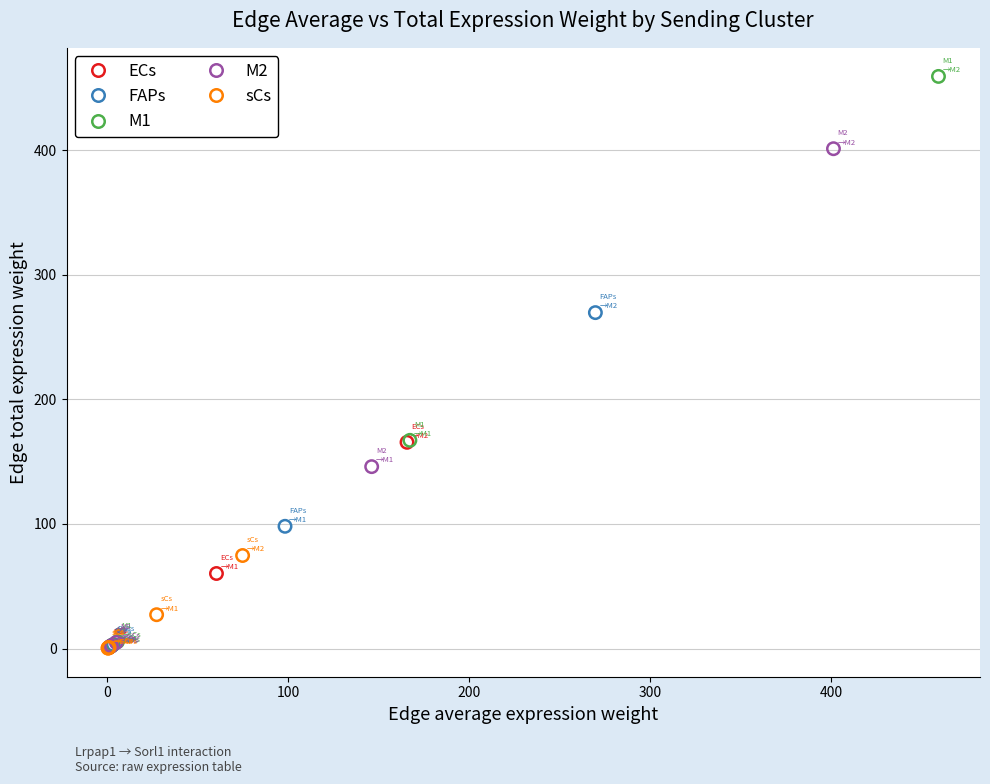

Which series reaches the maximum Y coordinate?

M1